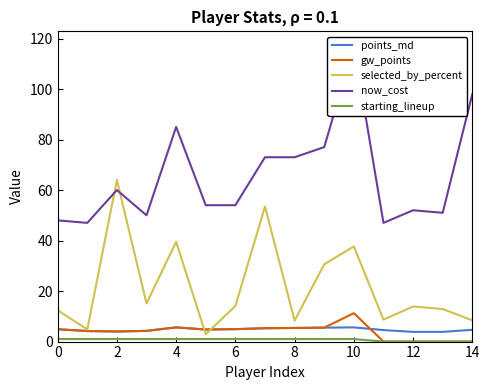

What is the minimum value for selected_by_percent?

2.9